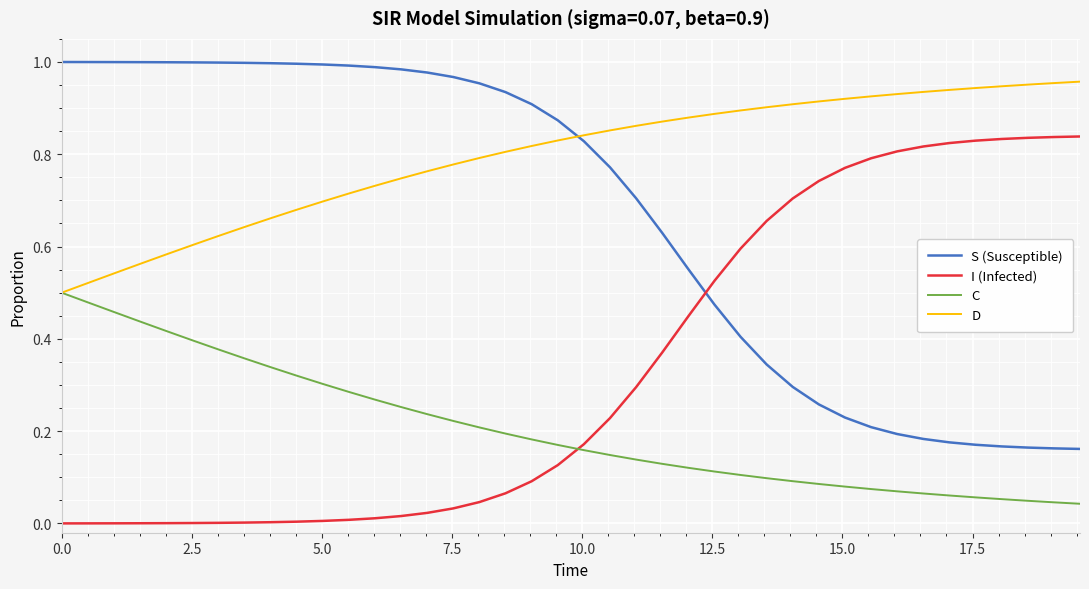

True or false: D and I (Infected) intersect in this chart.

False